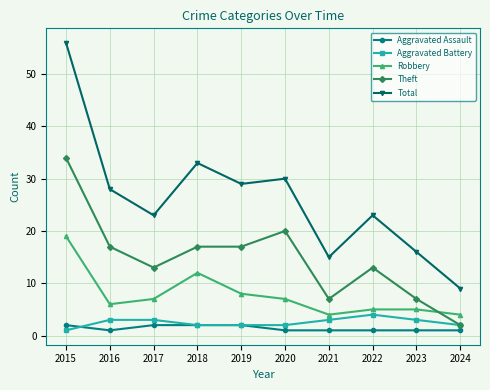

What are all the series names shown in the legend?

Aggravated Assault, Aggravated Battery, Robbery, Theft, Total